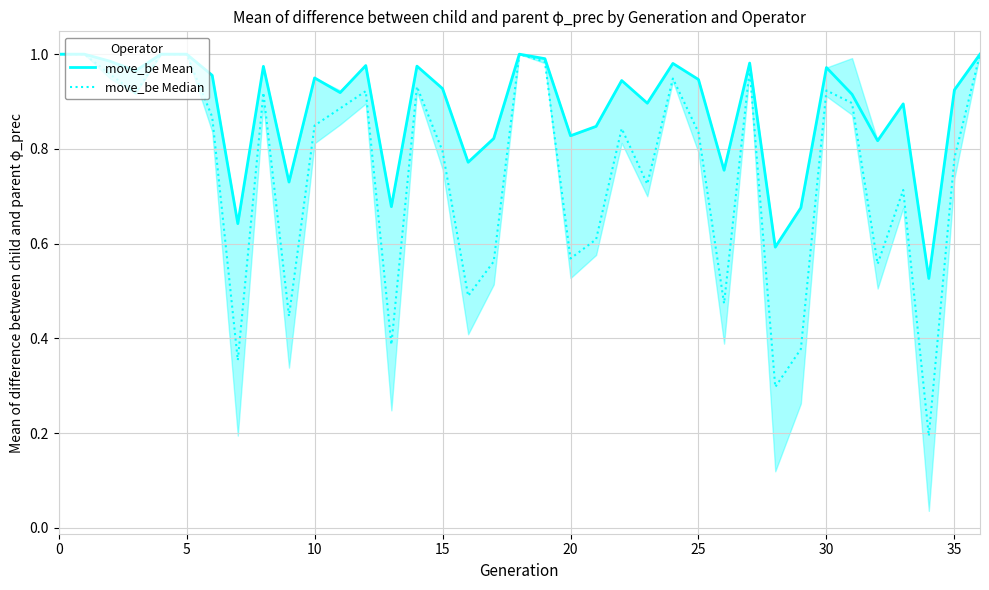

What are all the series names shown in the legend?

move_be Mean, move_be Median